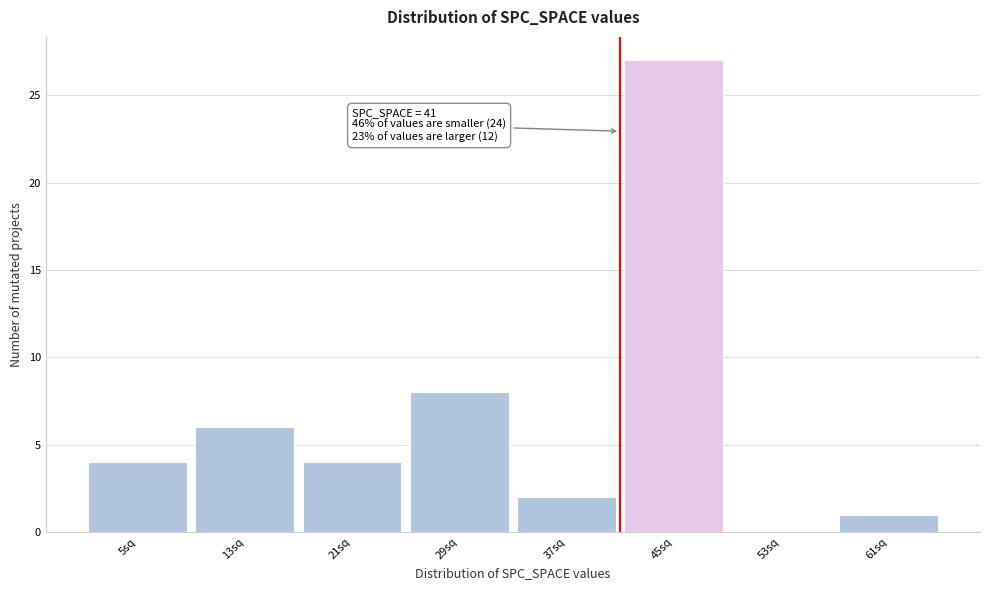

Which range on the x-axis has the tallest bar?

41 to 49